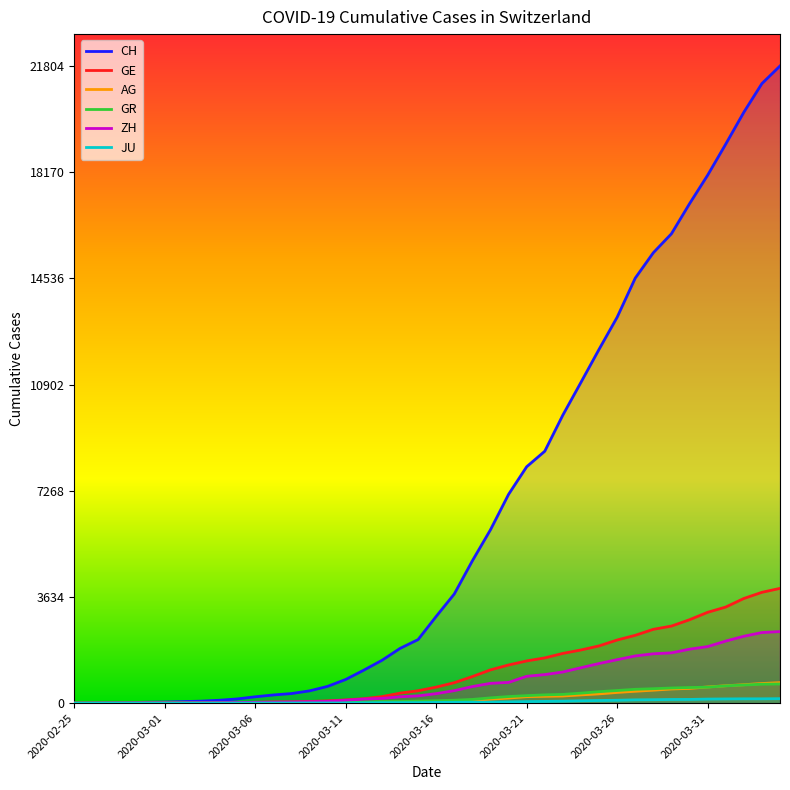

At how many categories does at least one series exceed 19868?

3